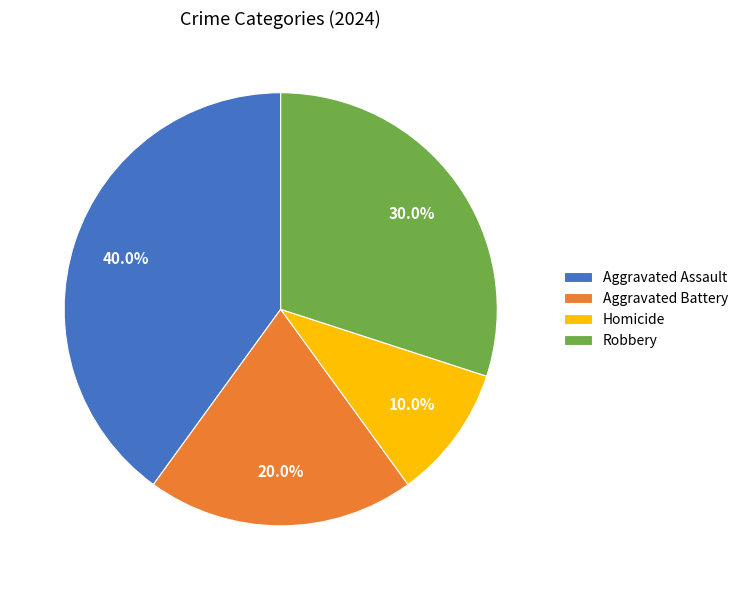

Rank the categories by value from highest to lowest.

Aggravated Assault, Robbery, Aggravated Battery, Homicide